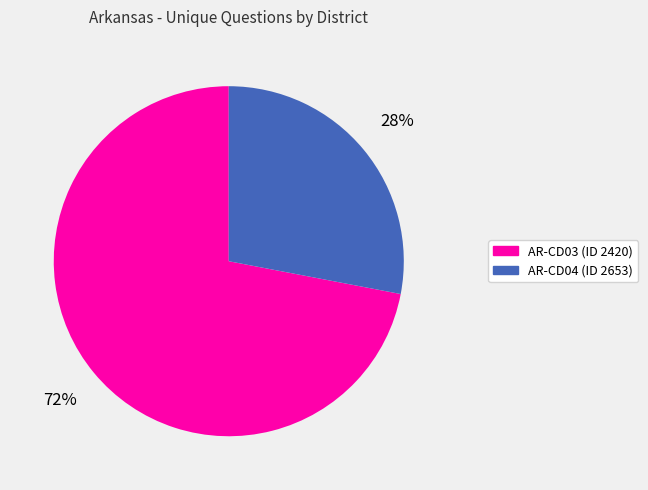

Count the number of slices in the pie.

2